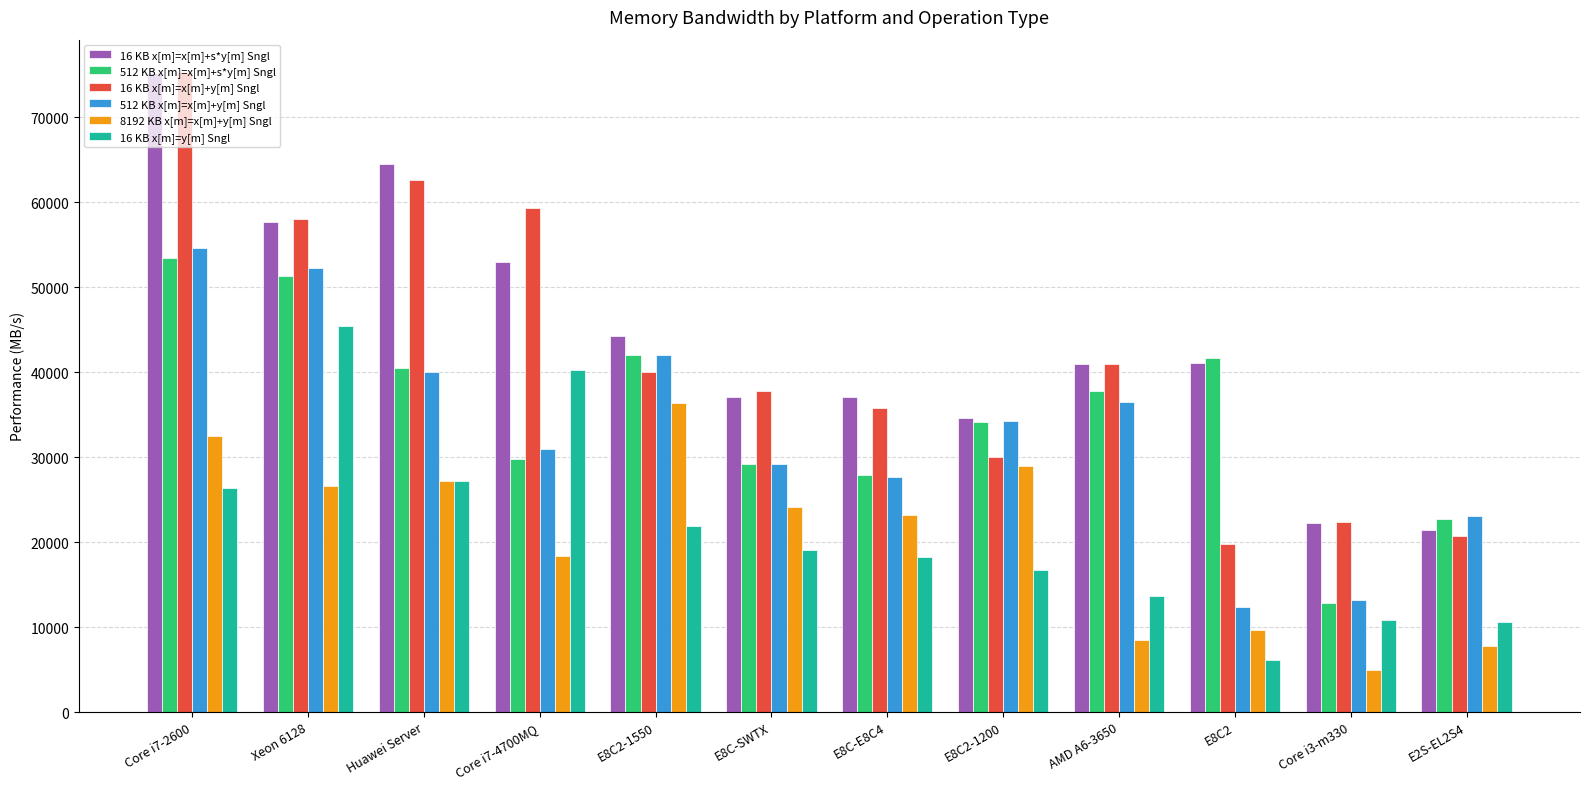

What is the value of the 8192 KB x[m]=x[m]+y[m] Sngl bar at the 1st from the left?

32432